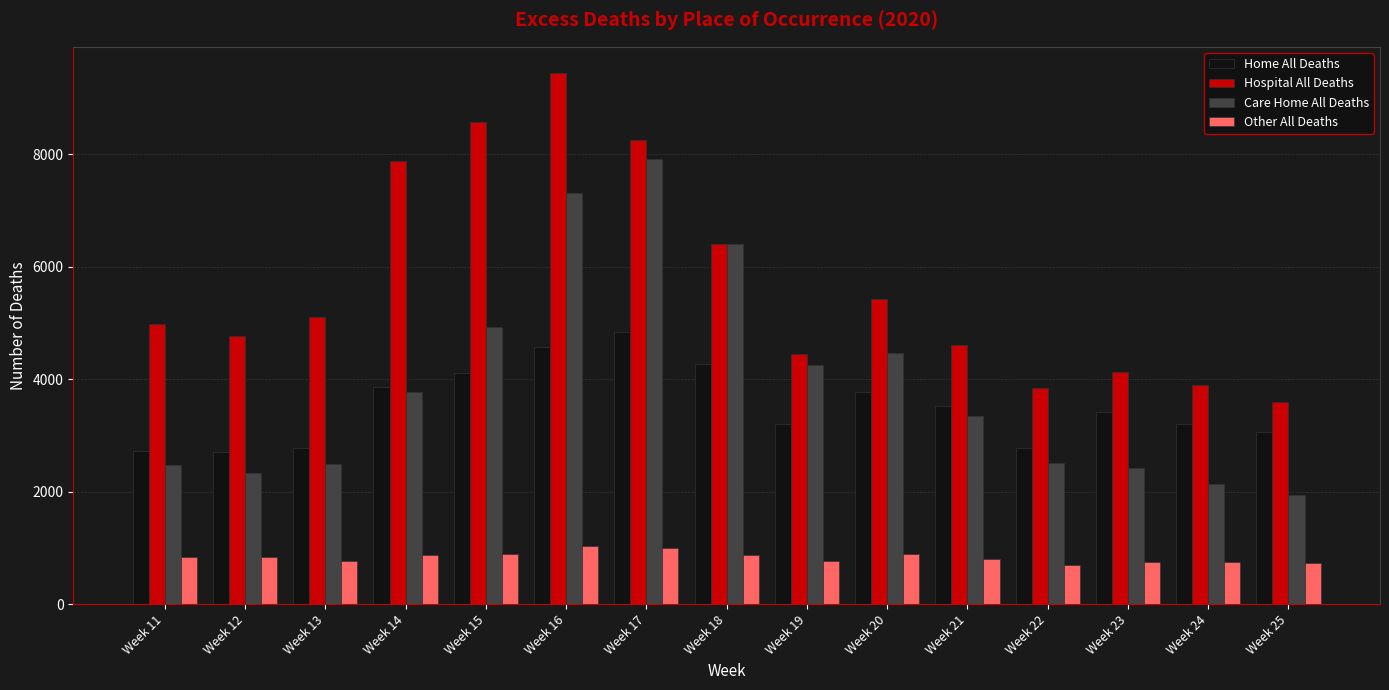

At which label does Other All Deaths first exceed 832?

Week 11